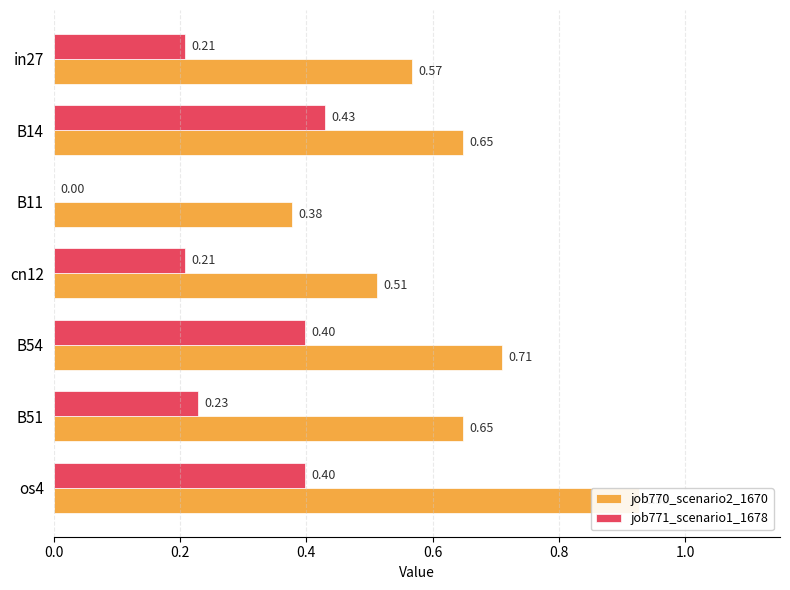

Which series changed the most between cn12 and os4?

job770_scenario2_1670